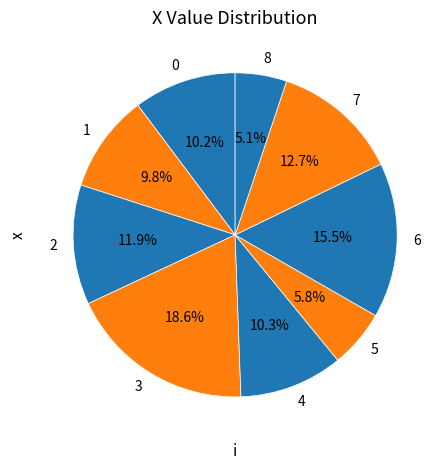

To the nearest percent, what percentage of the pie is 0?

10%